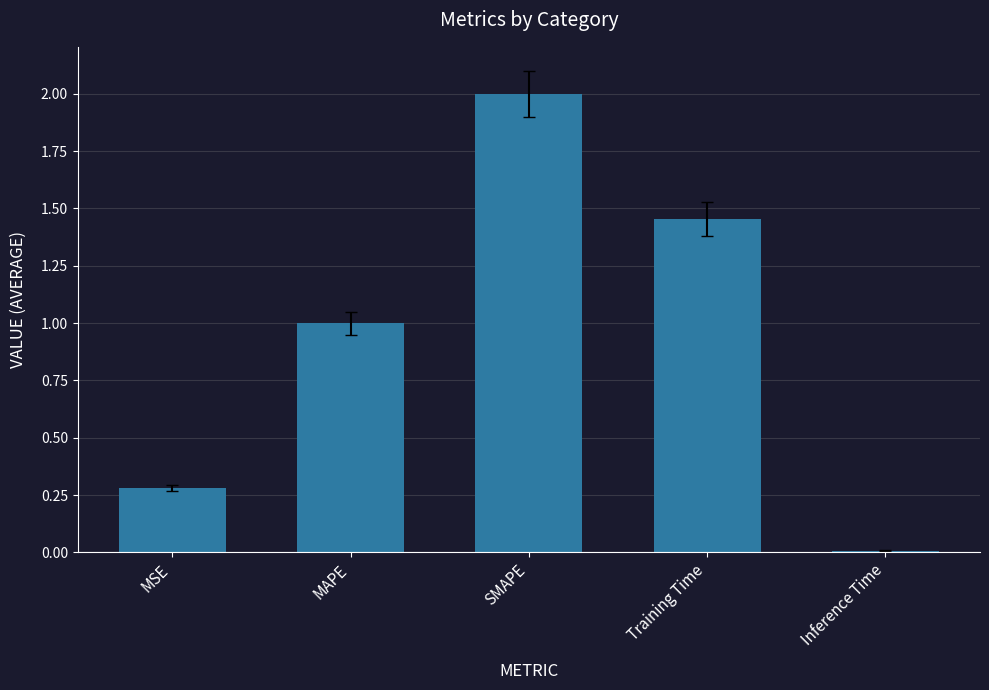

True or false: the data shows 0.1 at MSE.

False